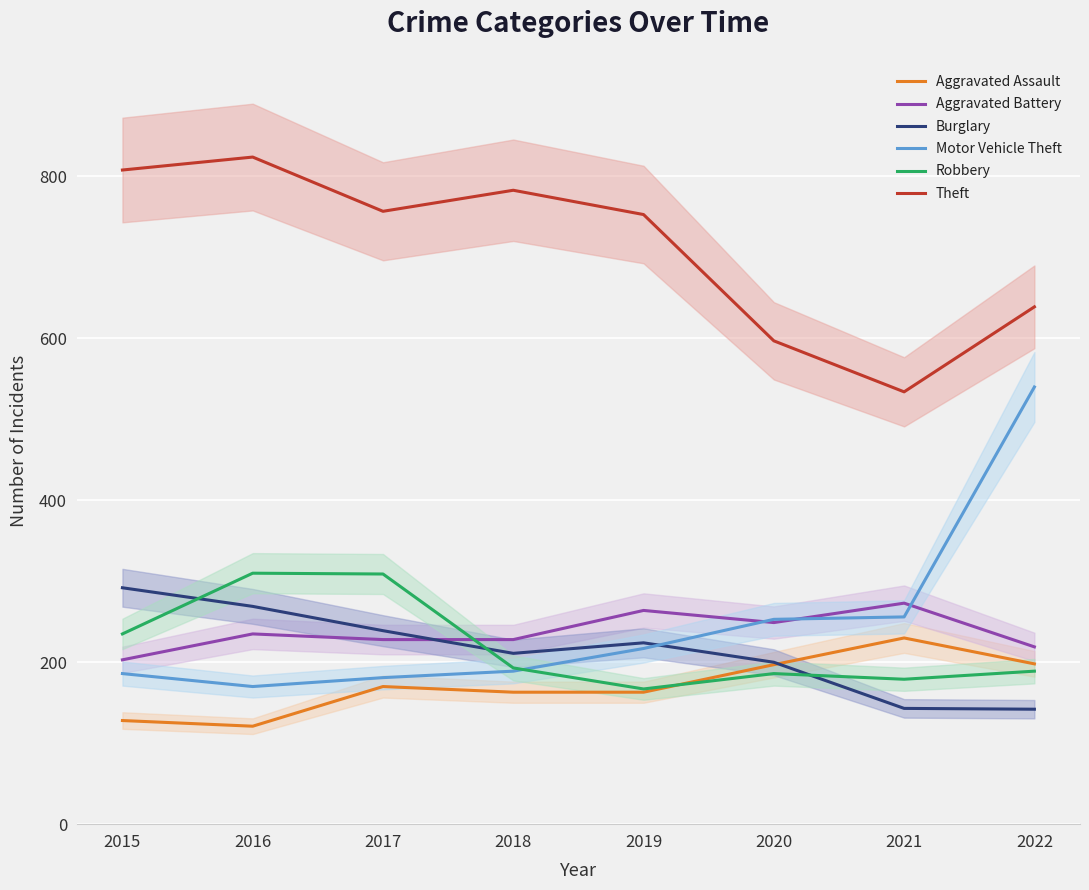

Rank the categories by Aggravated Assault value from lowest to highest.

2016, 2015, 2018, 2019, 2017, 2020, 2022, 2021